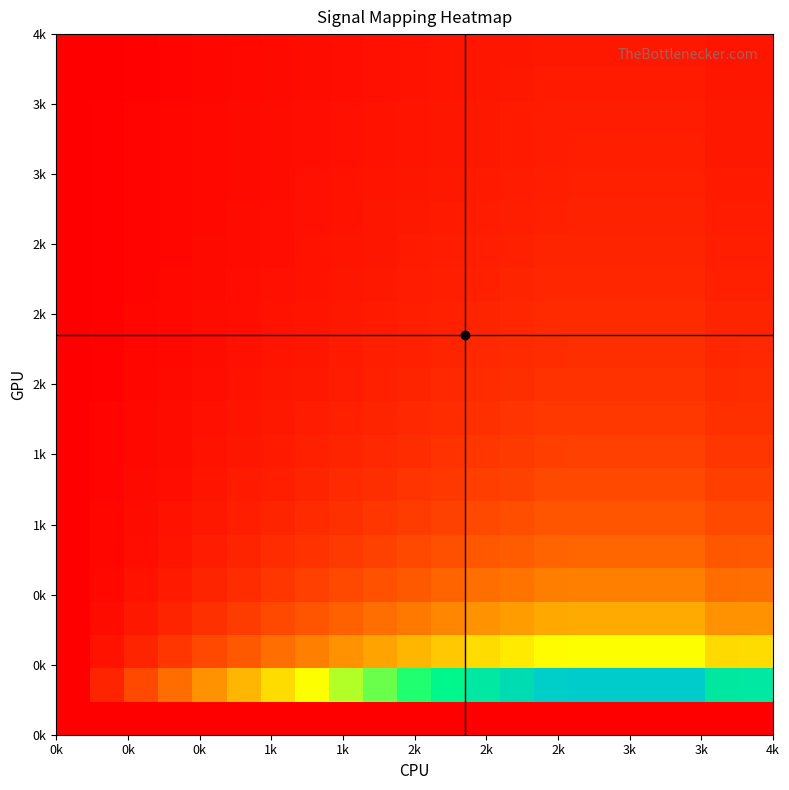

What is the maximum value shown in the chart?

1.0